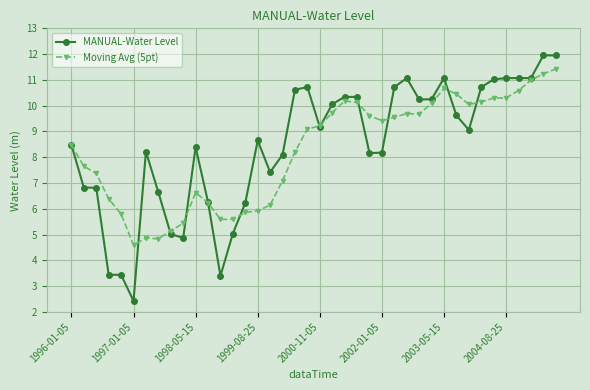

What is the value of the MANUAL-Water Level point at the 40th from the left?

11.9